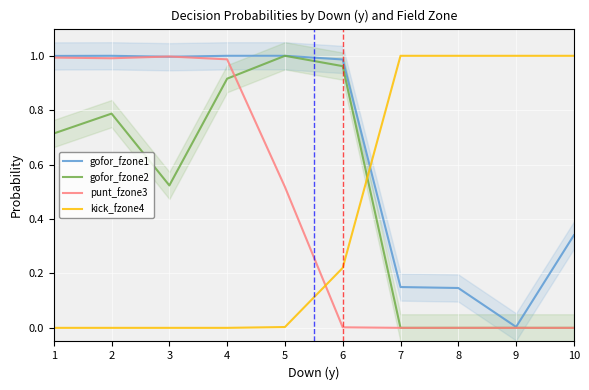

Rank the categories by gofor_fzone1 value from highest to lowest.

2, 4, 5, 1, 3, 6, 10, 7, 8, 9